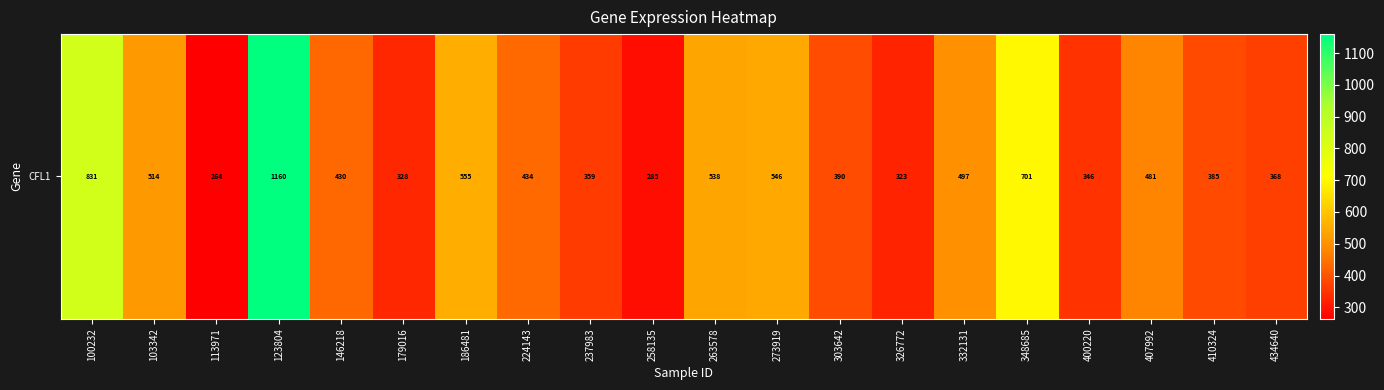

What is the sum of all values?

9734.8